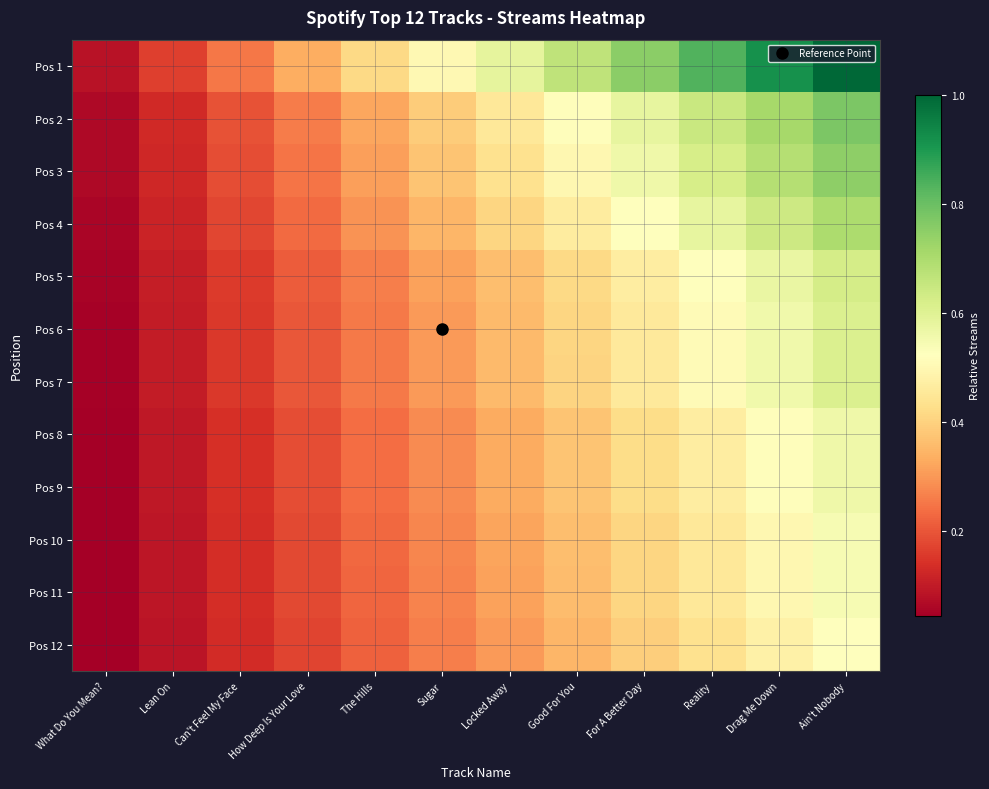

Reading right to left, transcribe all the data shown in this chart.

Pos 1: Ain't Nobody=1.0	Drag Me Down=0.9	Reality=0.8	For A Better Day=0.8	Good For You=0.7	Locked Away=0.6	Sugar=0.5	The Hills=0.4	How Deep Is Your Love=0.3	Can't Feel My Face=0.2	Lean On=0.2	What Do You Mean?=0.1
Pos 2: Ain't Nobody=0.8	Drag Me Down=0.7	Reality=0.6	For A Better Day=0.6	Good For You=0.5	Locked Away=0.5	Sugar=0.4	The Hills=0.3	How Deep Is Your Love=0.3	Can't Feel My Face=0.2	Lean On=0.1	What Do You Mean?=0.1
Pos 3: Ain't Nobody=0.7	Drag Me Down=0.7	Reality=0.6	For A Better Day=0.6	Good For You=0.5	Locked Away=0.4	Sugar=0.4	The Hills=0.3	How Deep Is Your Love=0.2	Can't Feel My Face=0.2	Lean On=0.1	What Do You Mean?=0.1
Pos 4: Ain't Nobody=0.7	Drag Me Down=0.6	Reality=0.6	For A Better Day=0.5	Good For You=0.5	Locked Away=0.4	Sugar=0.3	The Hills=0.3	How Deep Is Your Love=0.2	Can't Feel My Face=0.2	Lean On=0.1	What Do You Mean?=0.1
Pos 5: Ain't Nobody=0.6	Drag Me Down=0.6	Reality=0.5	For A Better Day=0.5	Good For You=0.4	Locked Away=0.4	Sugar=0.3	The Hills=0.3	How Deep Is Your Love=0.2	Can't Feel My Face=0.2	Lean On=0.1	What Do You Mean?=0.1
Pos 6: Ain't Nobody=0.6	Drag Me Down=0.6	Reality=0.5	For A Better Day=0.5	Good For You=0.4	Locked Away=0.4	Sugar=0.3	The Hills=0.3	How Deep Is Your Love=0.2	Can't Feel My Face=0.2	Lean On=0.1	What Do You Mean?=0.1
Pos 7: Ain't Nobody=0.6	Drag Me Down=0.6	Reality=0.5	For A Better Day=0.5	Good For You=0.4	Locked Away=0.4	Sugar=0.3	The Hills=0.3	How Deep Is Your Love=0.2	Can't Feel My Face=0.2	Lean On=0.1	What Do You Mean?=0.1
Pos 8: Ain't Nobody=0.6	Drag Me Down=0.5	Reality=0.5	For A Better Day=0.4	Good For You=0.4	Locked Away=0.3	Sugar=0.3	The Hills=0.2	How Deep Is Your Love=0.2	Can't Feel My Face=0.1	Lean On=0.1	What Do You Mean?=0.0
Pos 9: Ain't Nobody=0.6	Drag Me Down=0.5	Reality=0.5	For A Better Day=0.4	Good For You=0.4	Locked Away=0.3	Sugar=0.3	The Hills=0.2	How Deep Is Your Love=0.2	Can't Feel My Face=0.1	Lean On=0.1	What Do You Mean?=0.0
Pos 10: Ain't Nobody=0.5	Drag Me Down=0.5	Reality=0.5	For A Better Day=0.4	Good For You=0.4	Locked Away=0.3	Sugar=0.3	The Hills=0.2	How Deep Is Your Love=0.2	Can't Feel My Face=0.1	Lean On=0.1	What Do You Mean?=0.0
Pos 11: Ain't Nobody=0.5	Drag Me Down=0.5	Reality=0.5	For A Better Day=0.4	Good For You=0.4	Locked Away=0.3	Sugar=0.3	The Hills=0.2	How Deep Is Your Love=0.2	Can't Feel My Face=0.1	Lean On=0.1	What Do You Mean?=0.0
Pos 12: Ain't Nobody=0.5	Drag Me Down=0.5	Reality=0.4	For A Better Day=0.4	Good For You=0.3	Locked Away=0.3	Sugar=0.3	The Hills=0.2	How Deep Is Your Love=0.2	Can't Feel My Face=0.1	Lean On=0.1	What Do You Mean?=0.0